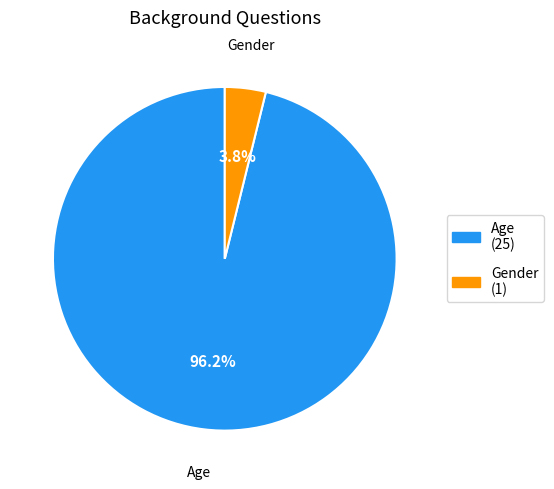

Which slice is the smallest?

Gender